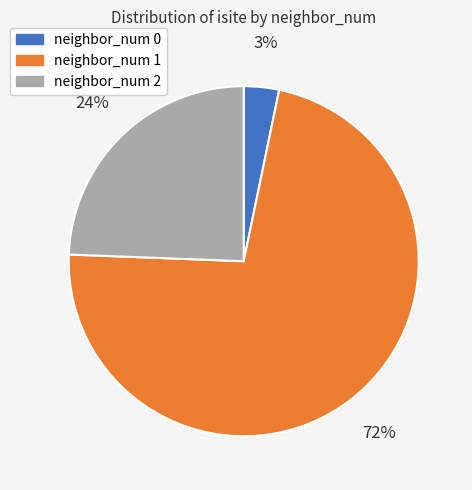

True or false: neighbor_num 0 accounts for 3% of the total.

True